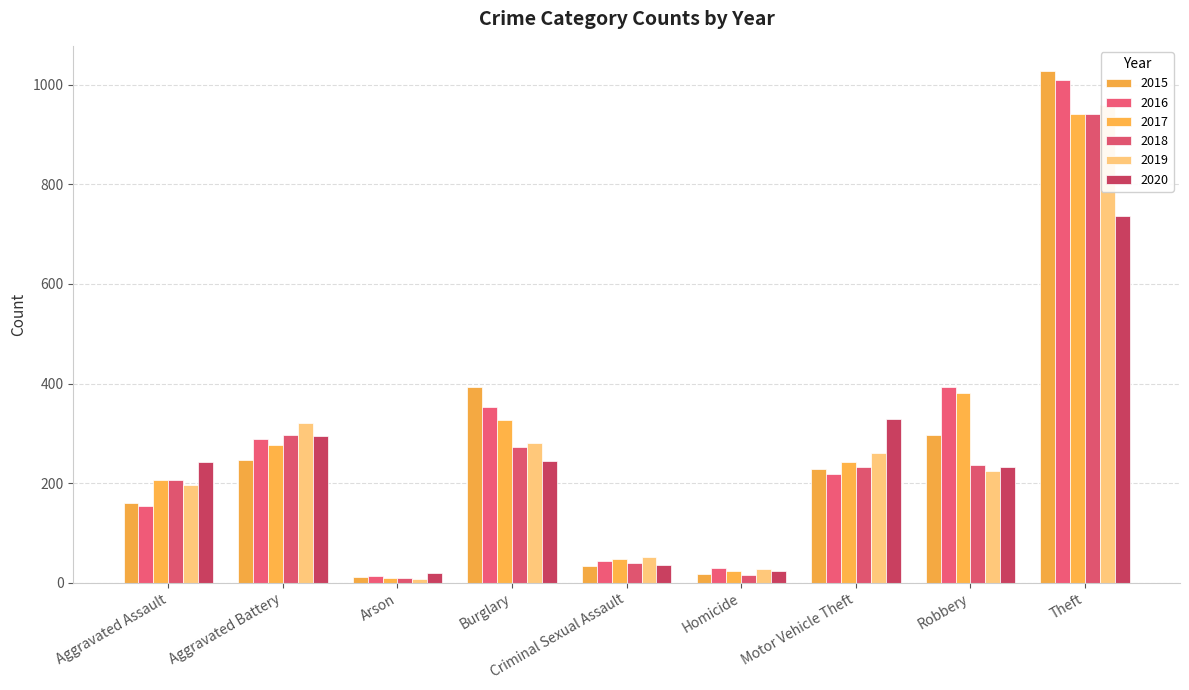

Is the value of 2020 at Motor Vehicle Theft greater than the value of 2017 at Arson?

Yes